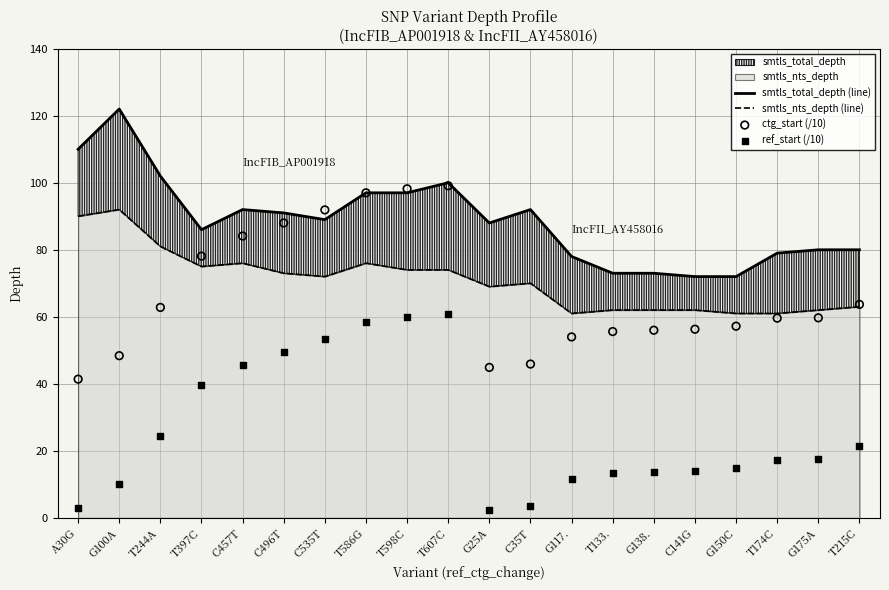

What is the total value across all series at T244A?

270.2